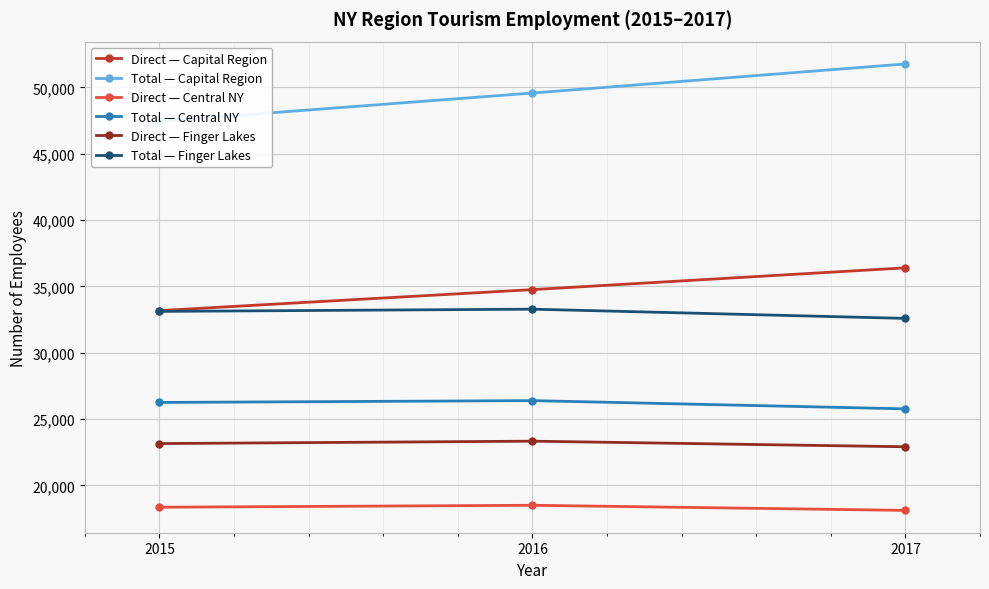

At which category is the sum across all series the highest?

2017